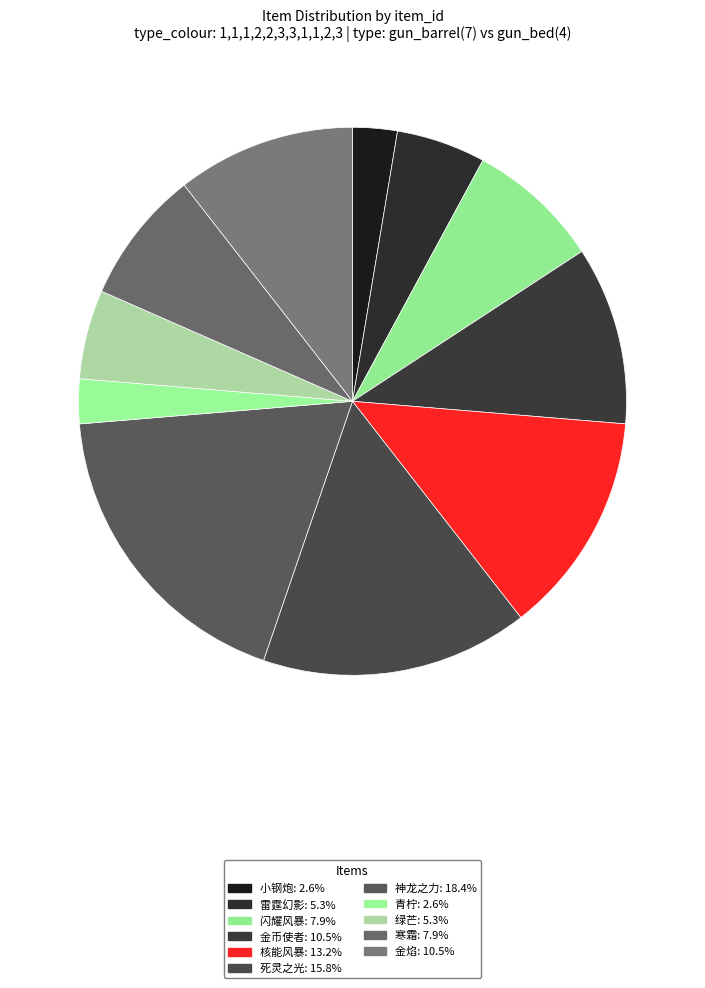

Which has a higher value, 寒霜 or 小钢炮?

寒霜